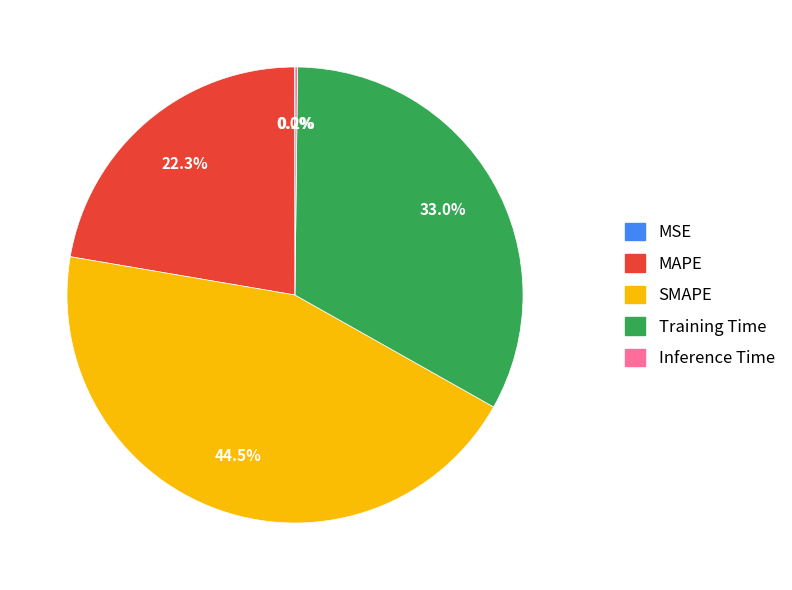

Is the sum of MAPE and SMAPE greater than half?

Yes